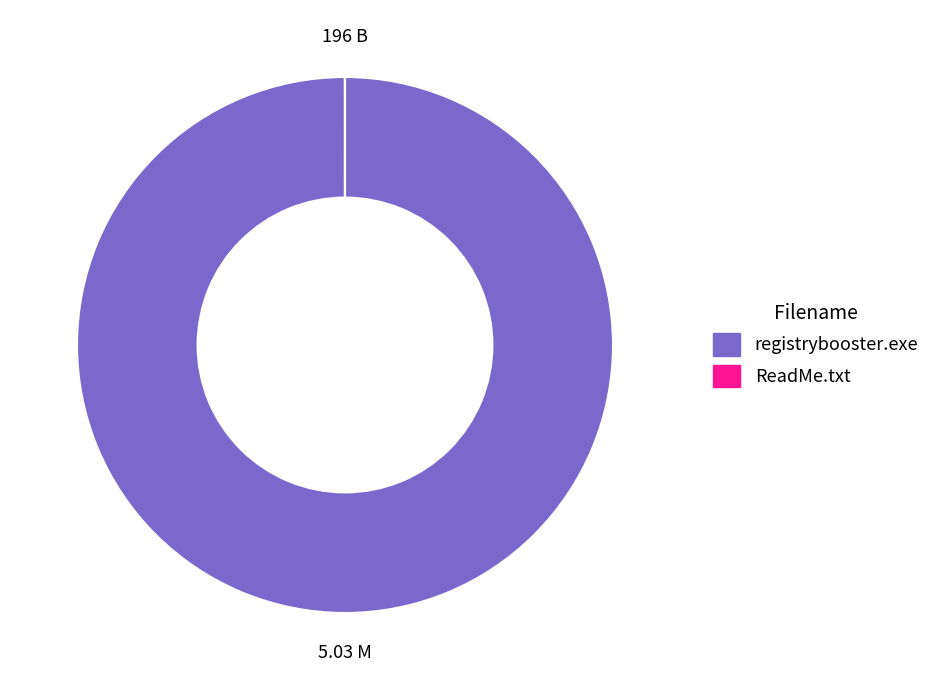

Is registrybooster.exe the majority of the pie?

Yes